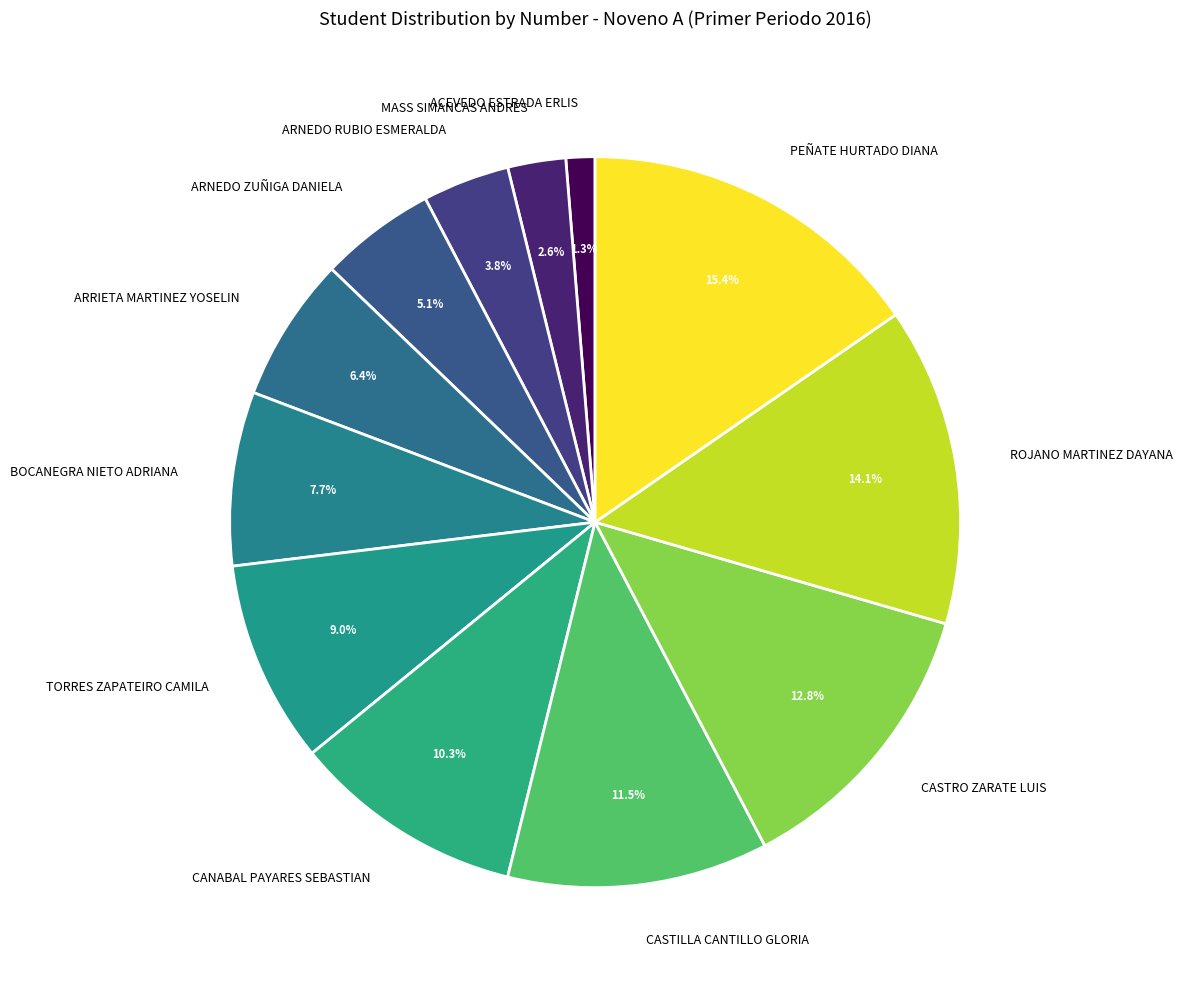

How many segments does this pie chart have?

12